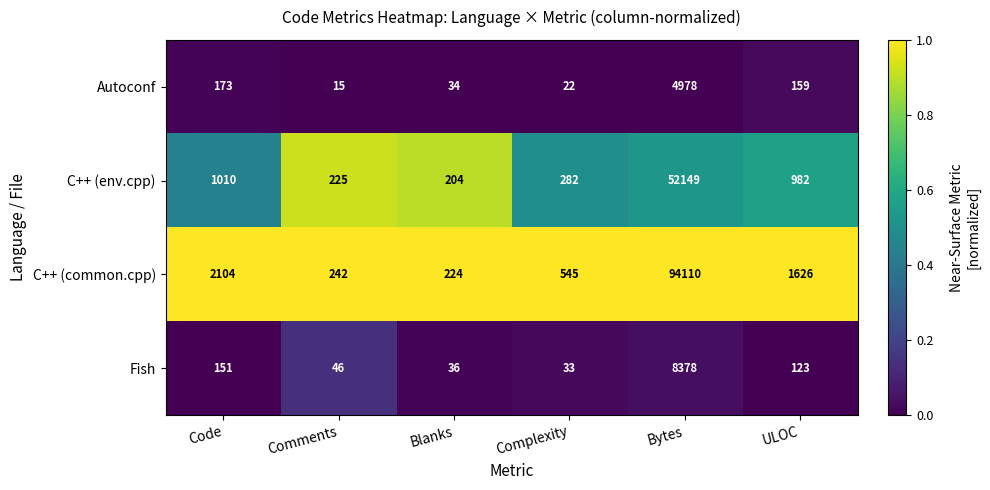

Which series has the largest total across all categories?

C++ (common.cpp)